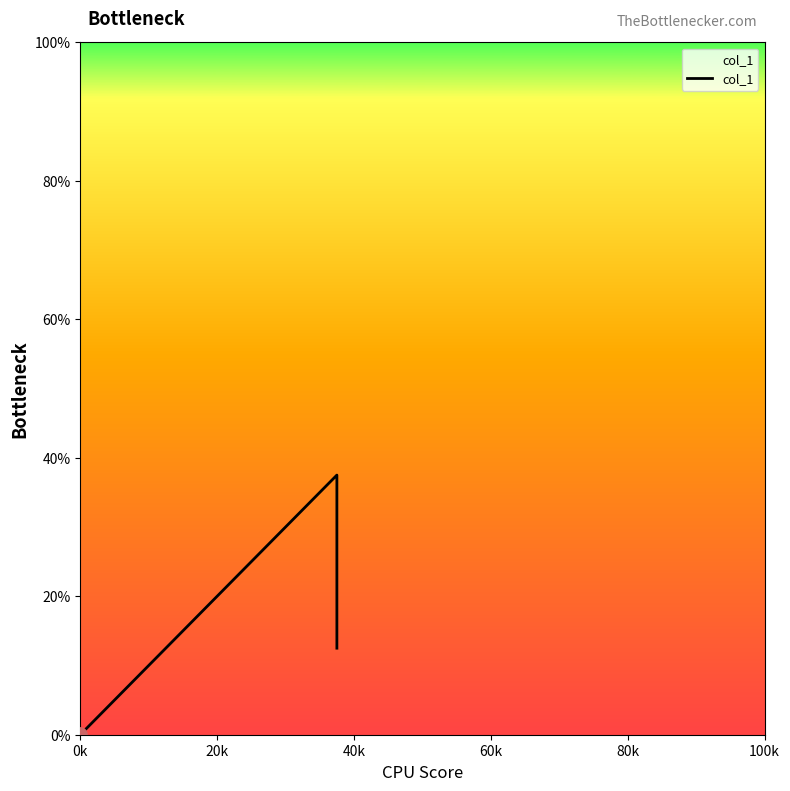

Is it true that the value at 0k is 0.1?

False